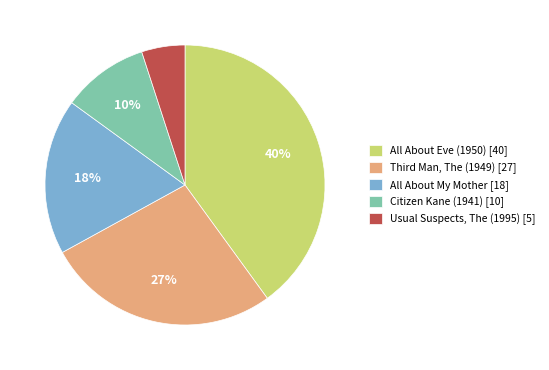

Does any single category account for the majority?

No